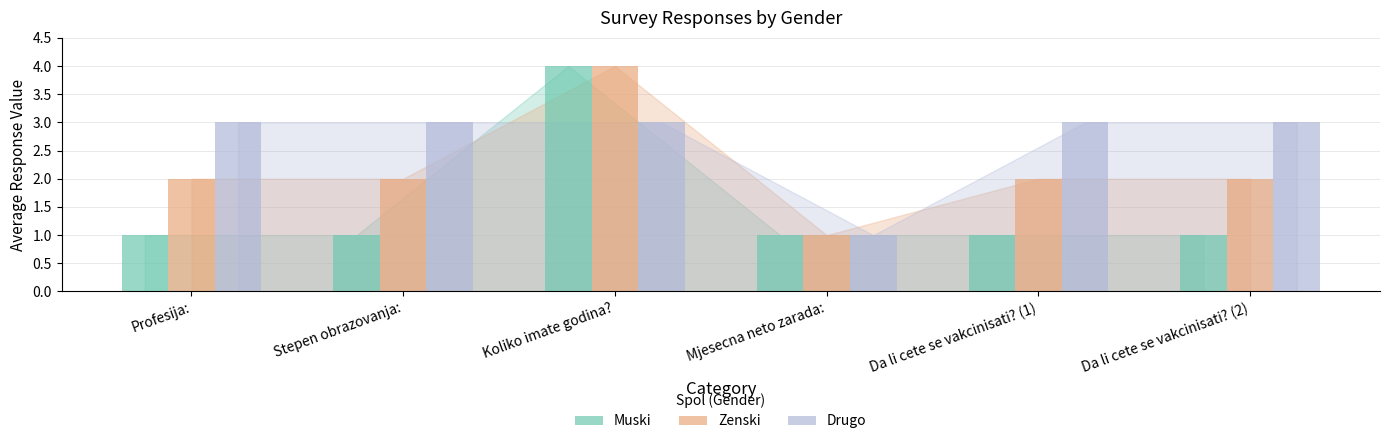

At Da li cete se vakcinisati? (2), list the series in order from largest to smallest.

Drugo, Zenski, Muski